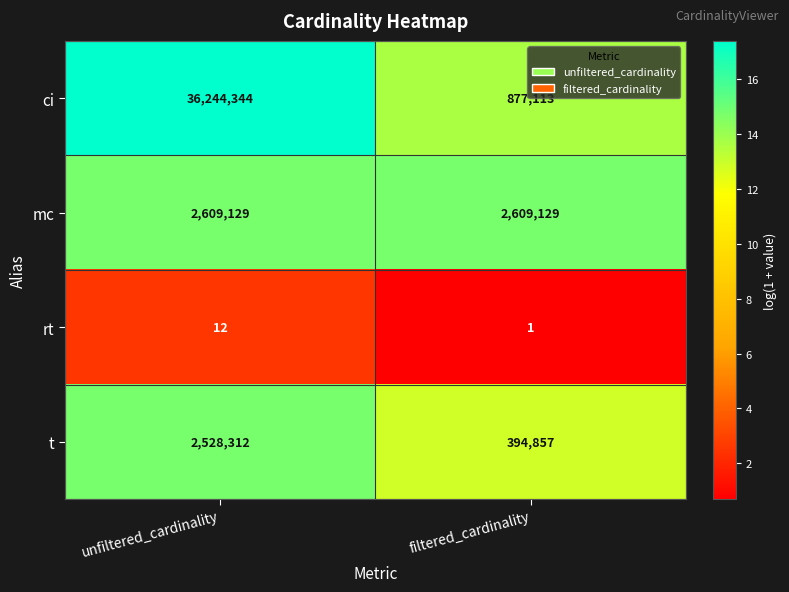

What is the minimum value shown in the chart?

1